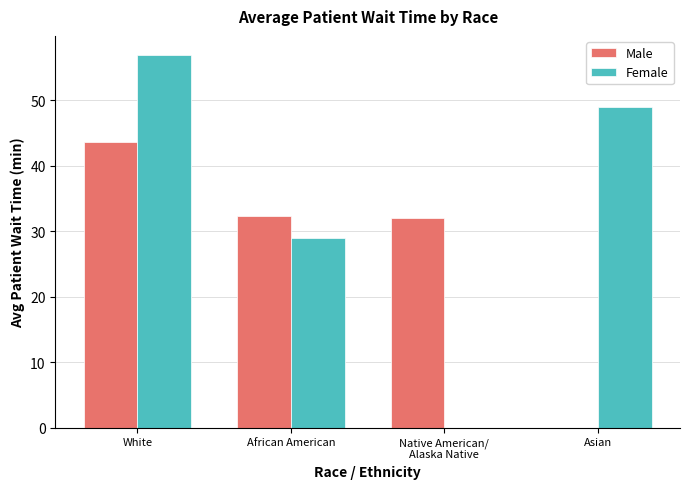

What are all the series names shown in the legend?

Male, Female